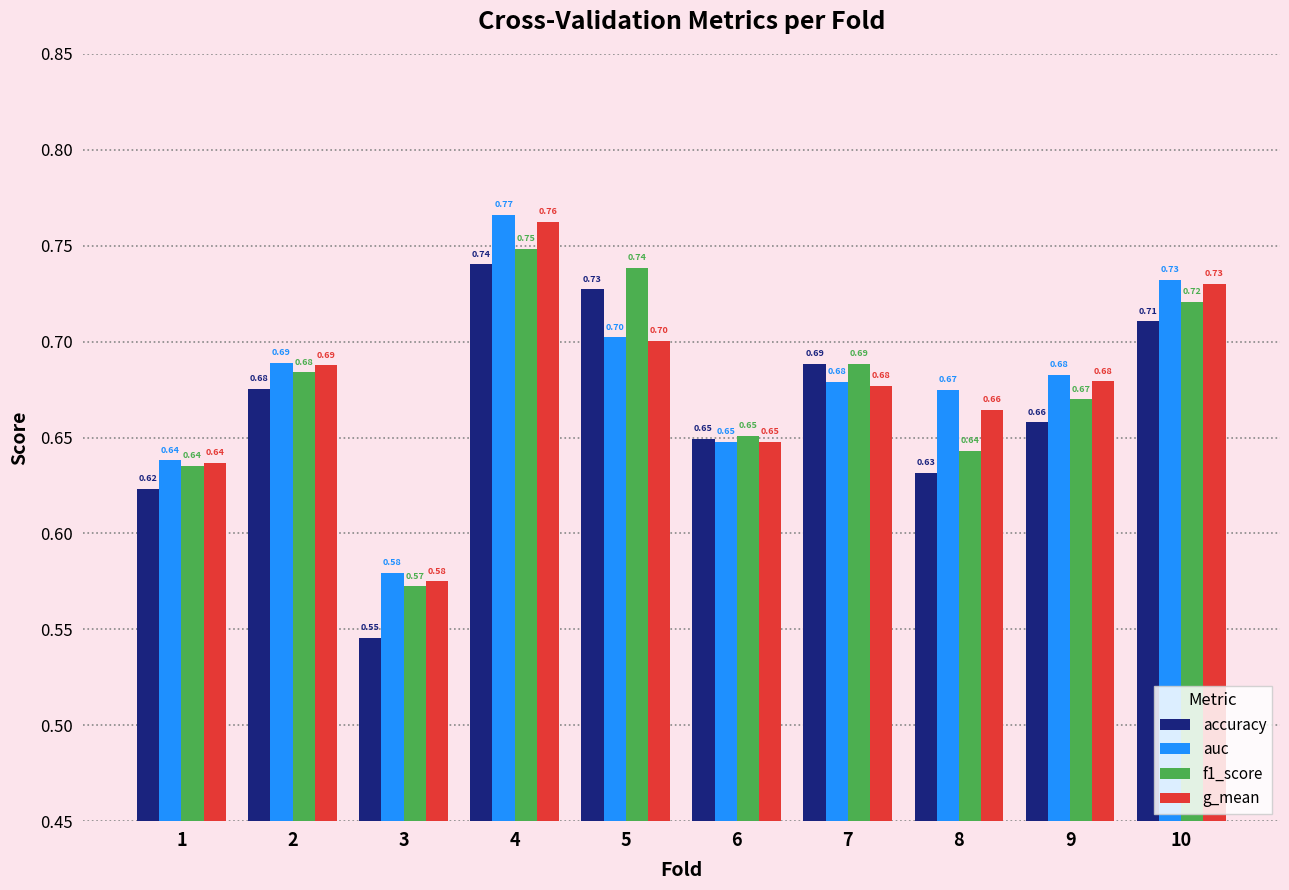

How many series are shown in this chart?

4